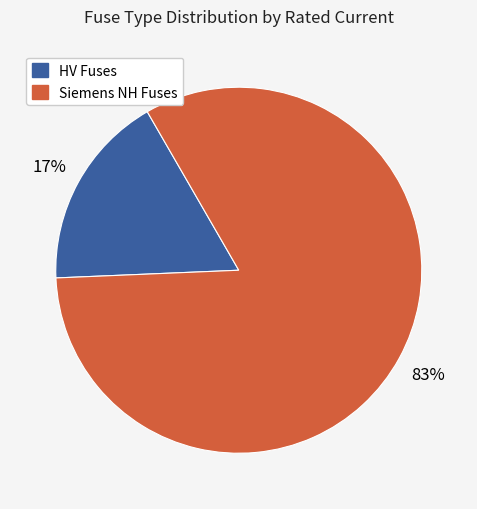

Is there a majority slice in this chart?

Yes